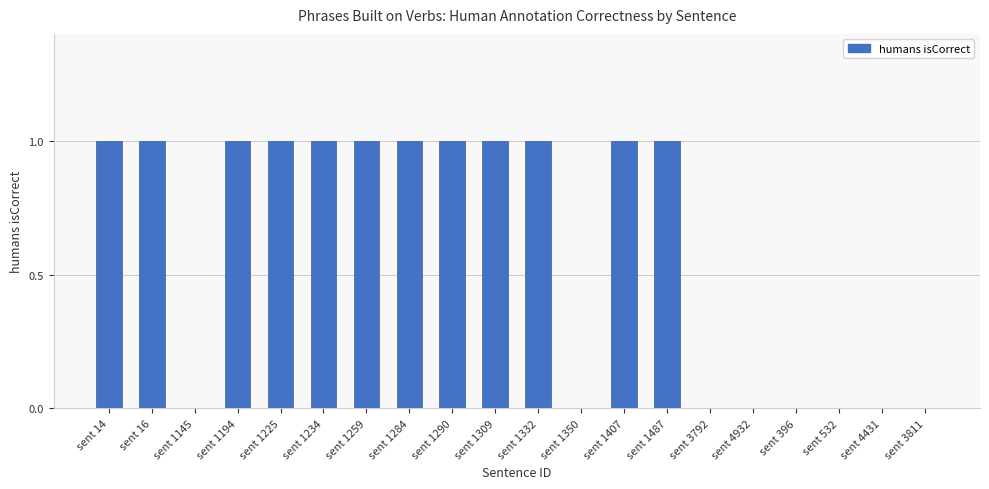

Between sent 1309 and sent 4932, which is larger?

sent 1309